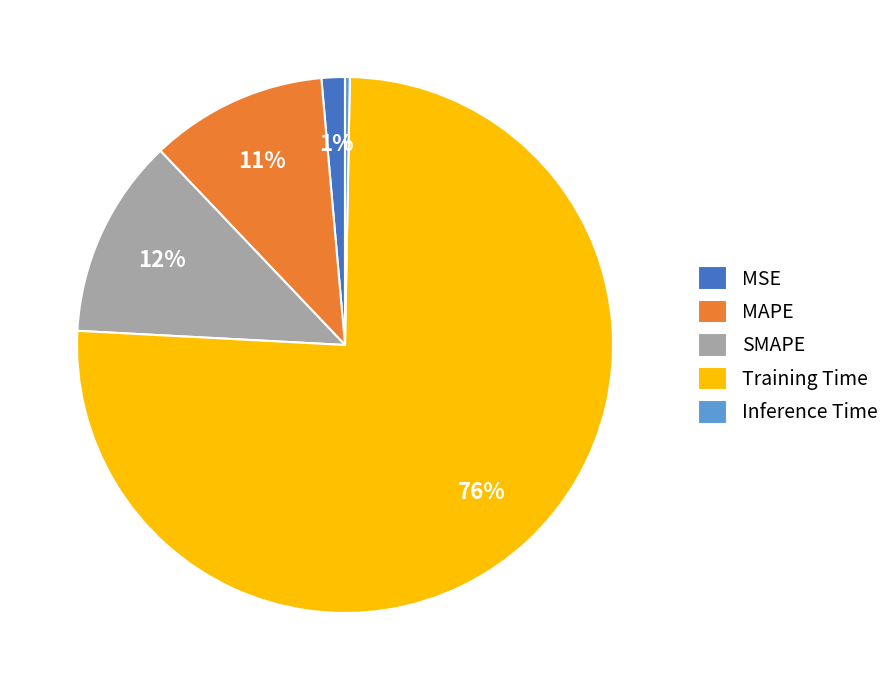

Which category has the biggest portion of the pie?

Training Time